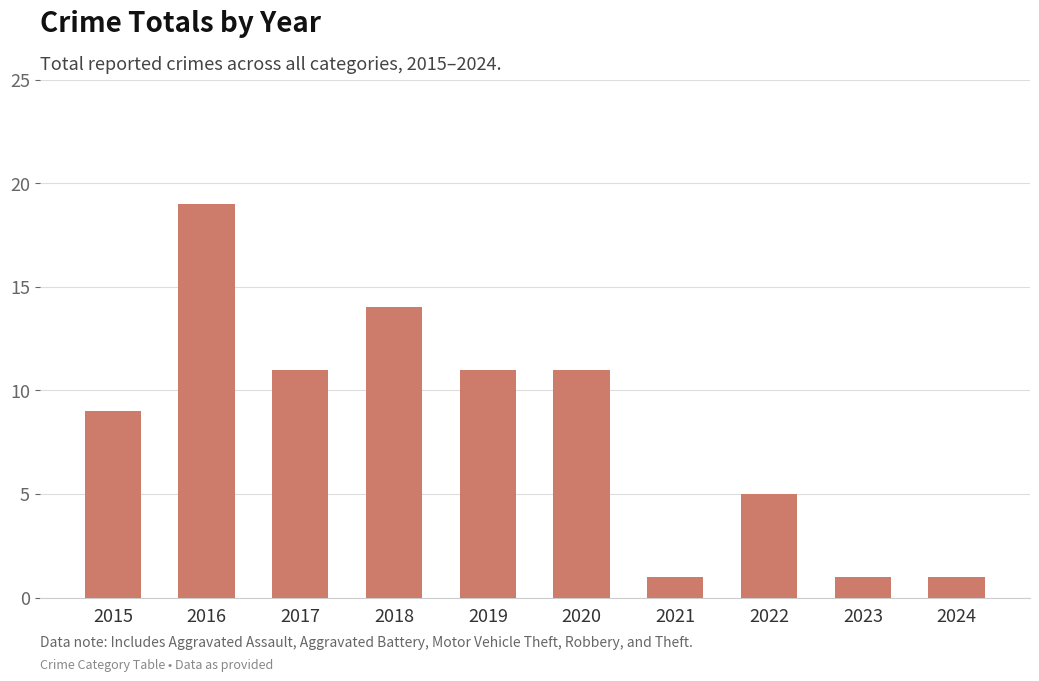

The chart shows a value of 11 at 2020. True or false?

True